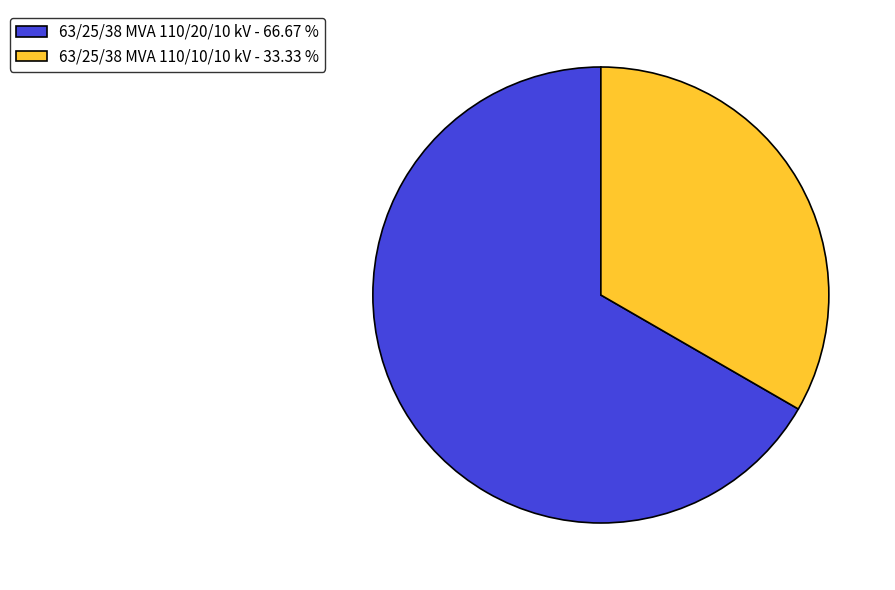

Is 63/25/38 MVA 110/10/10 kV - 33.33 % the majority of the pie?

No